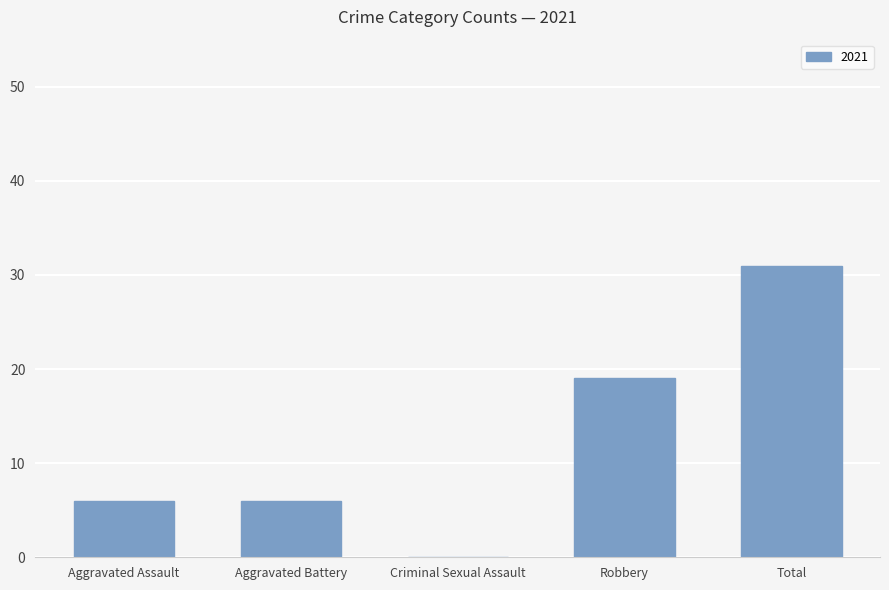

What is the sum of the values at Robbery and Aggravated Assault?

25